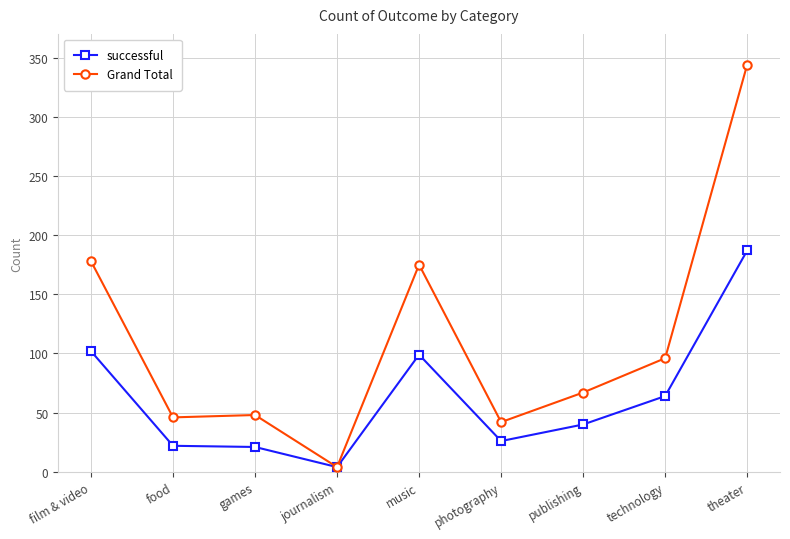

How many lines are shown in the chart?

2